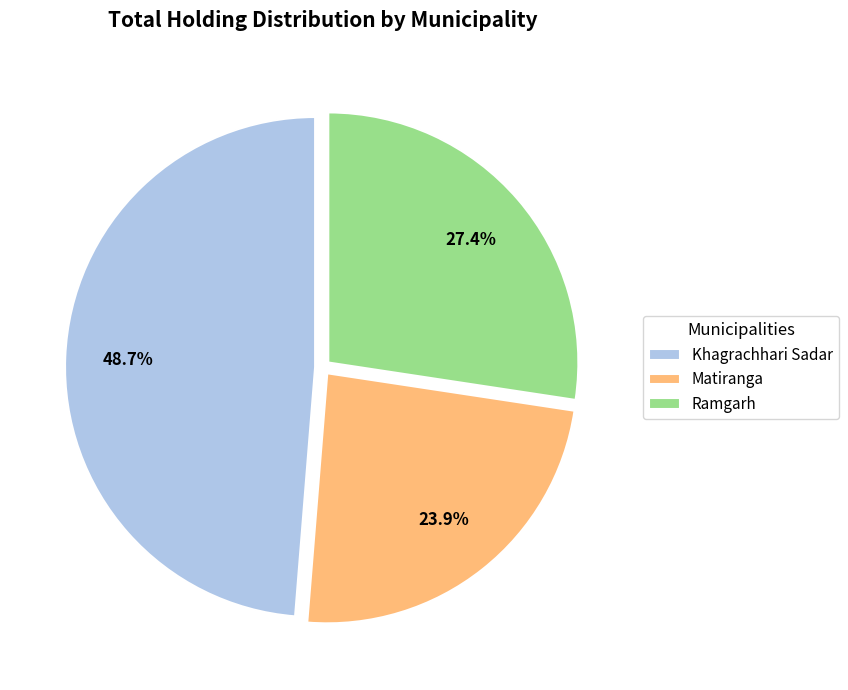

What is the largest slice in the pie chart?

Khagrachhari Sadar